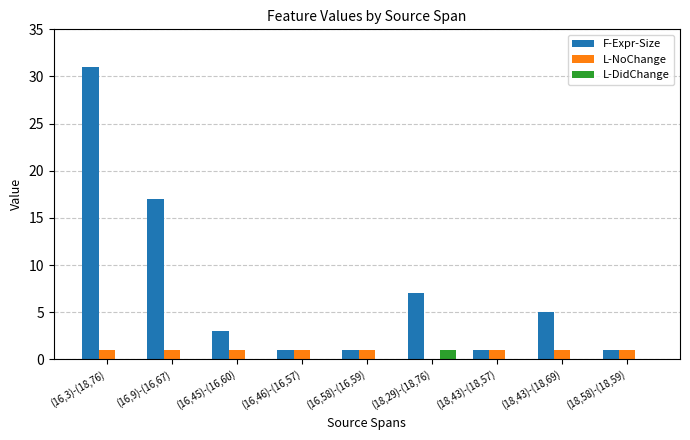

Which series changed the most between (16,9)-(16,67) and (16,45)-(16,60)?

F-Expr-Size